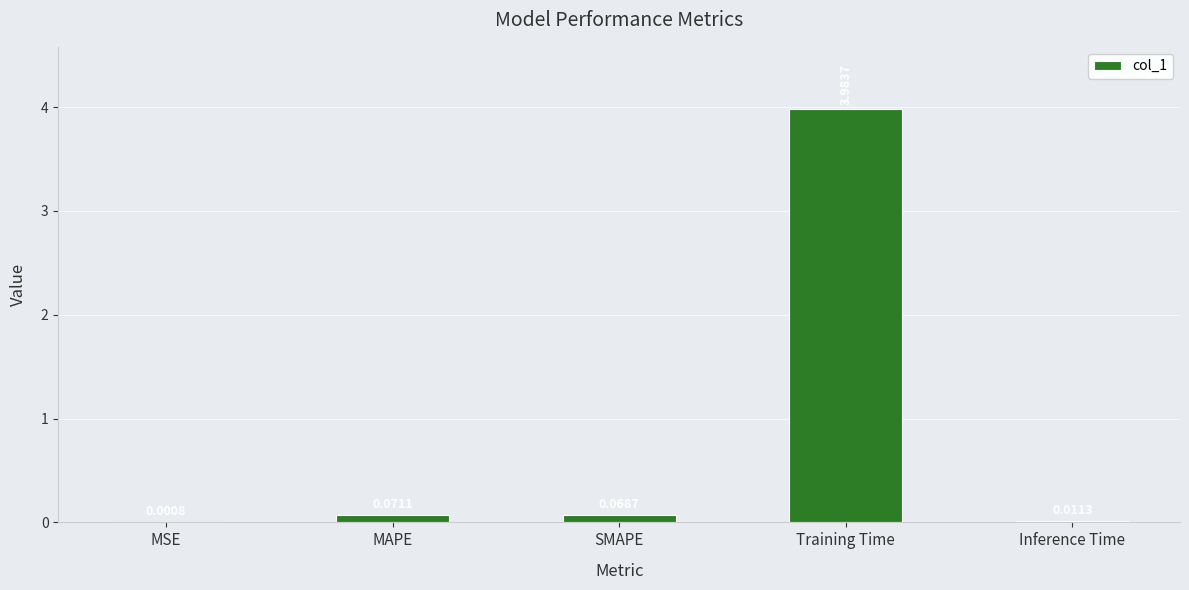

Where is the data nearest to the value 1?

MAPE